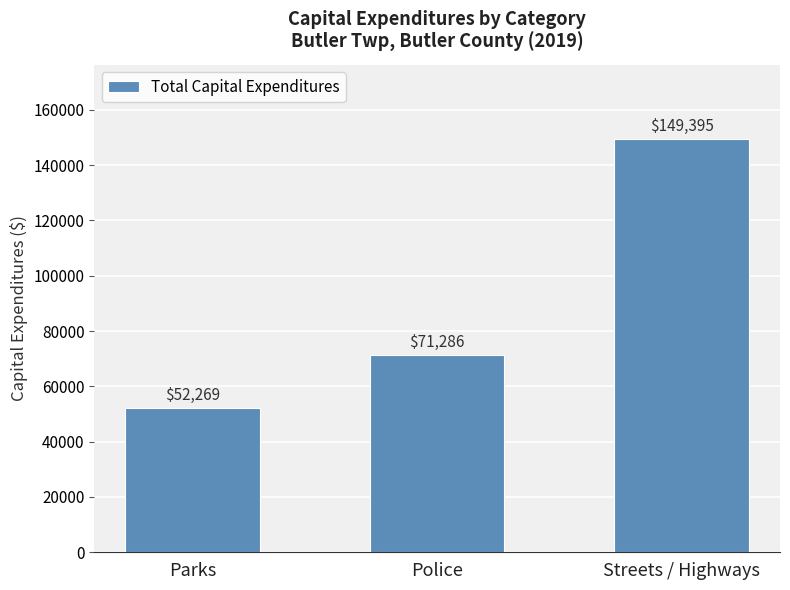

What is the sum of all values?

272950